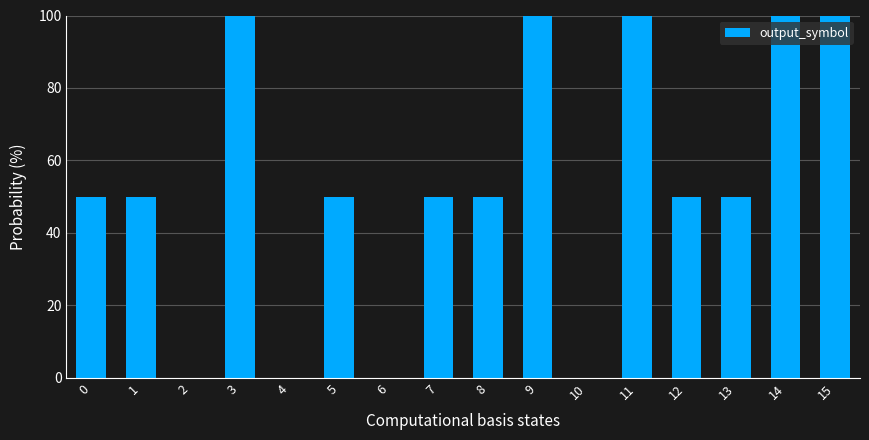

Is it true that the value at 10 is -37?

False